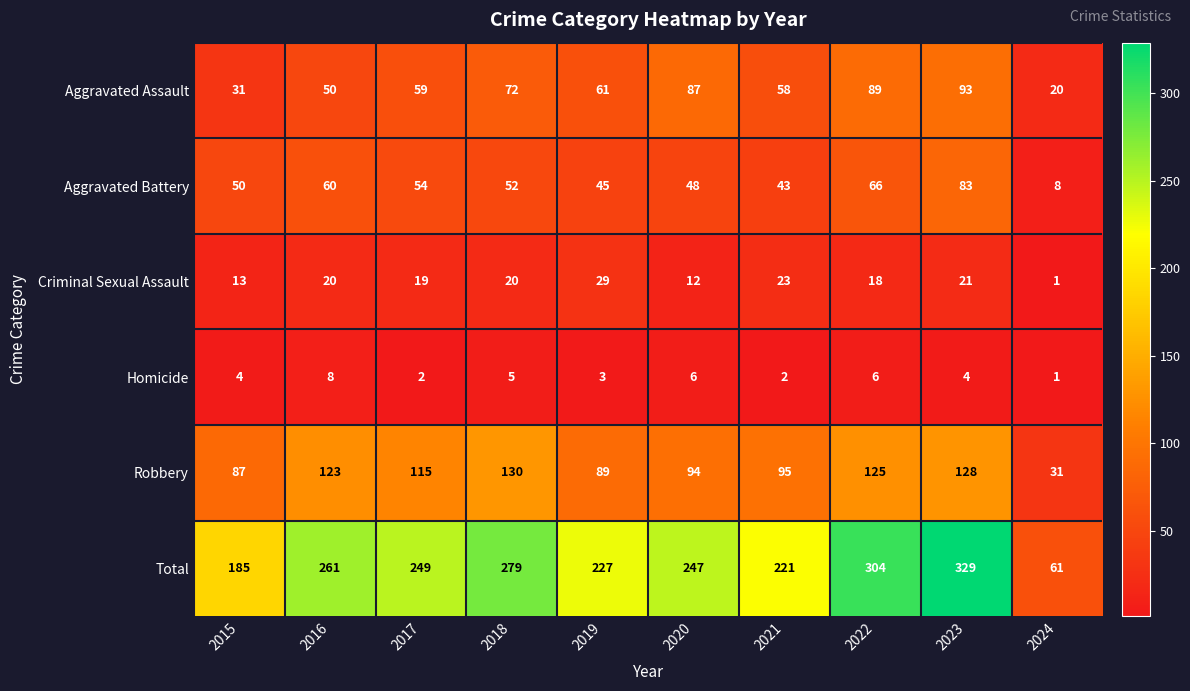

Which series has the widest spread of values?

Total